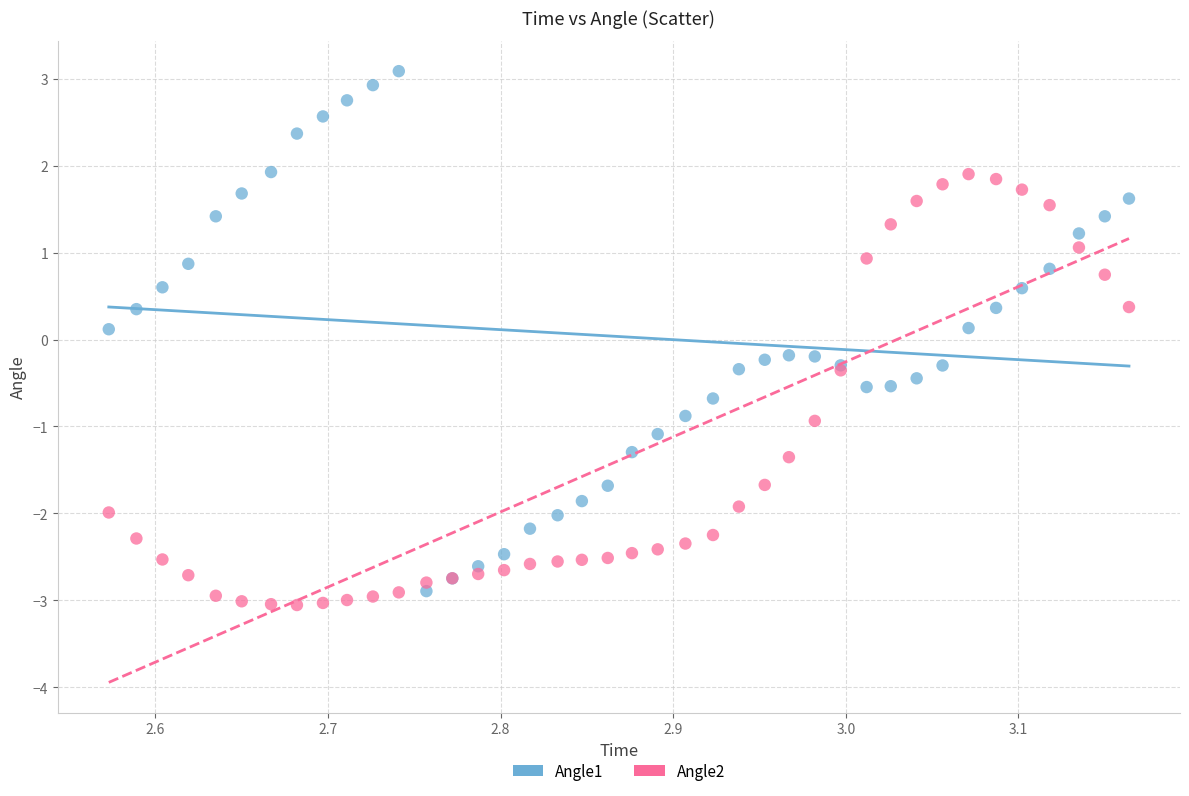

Which series contains the highest Y value?

Angle1